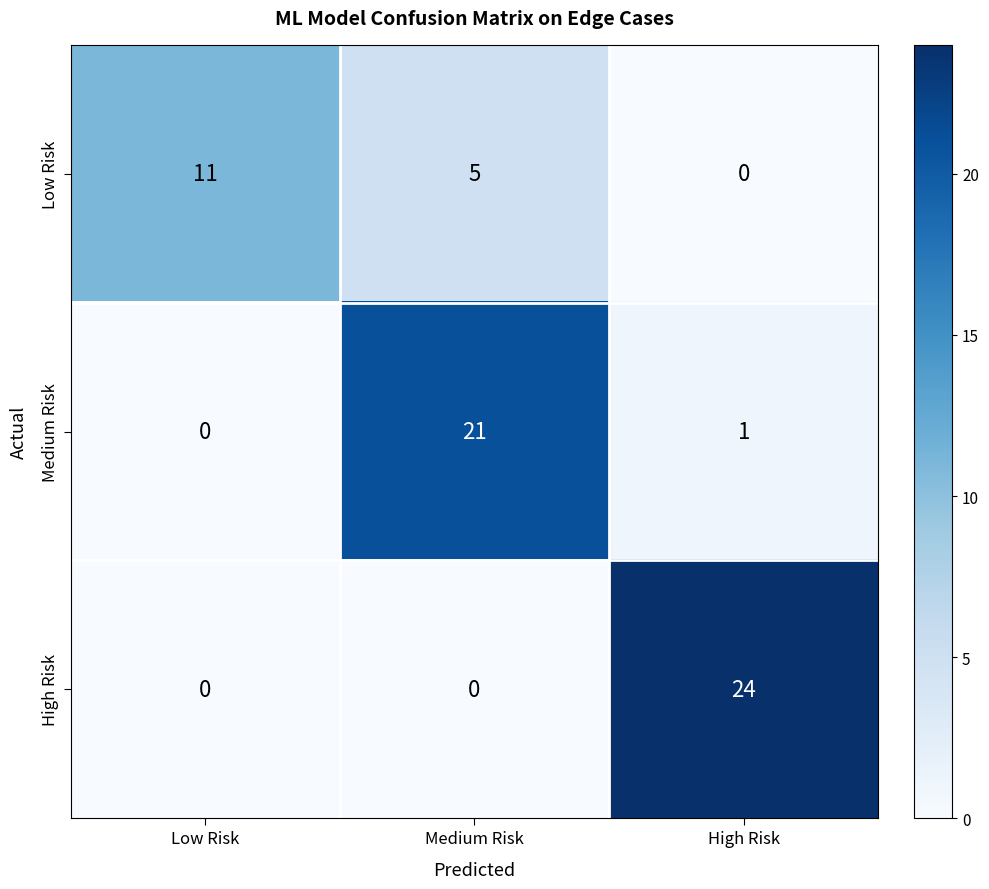

At how many categories does at least one series exceed 9?

3